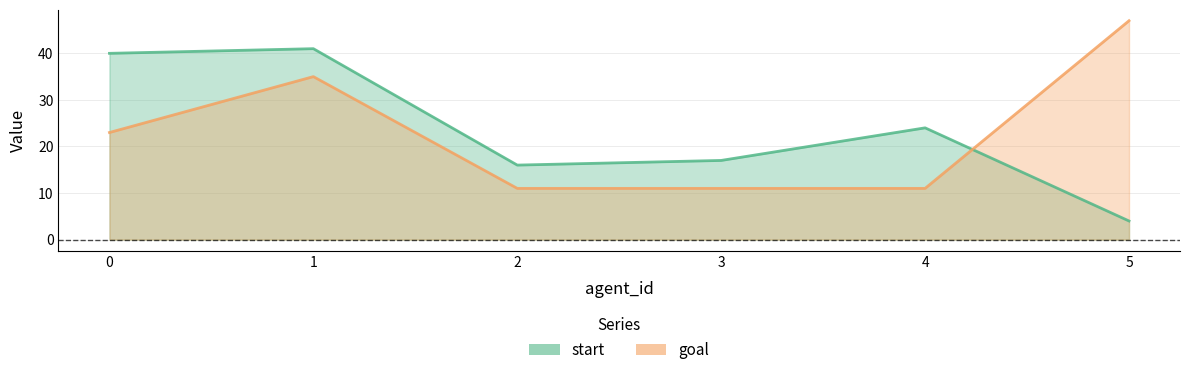

What is the spread (max minus min) of values at 0?

17